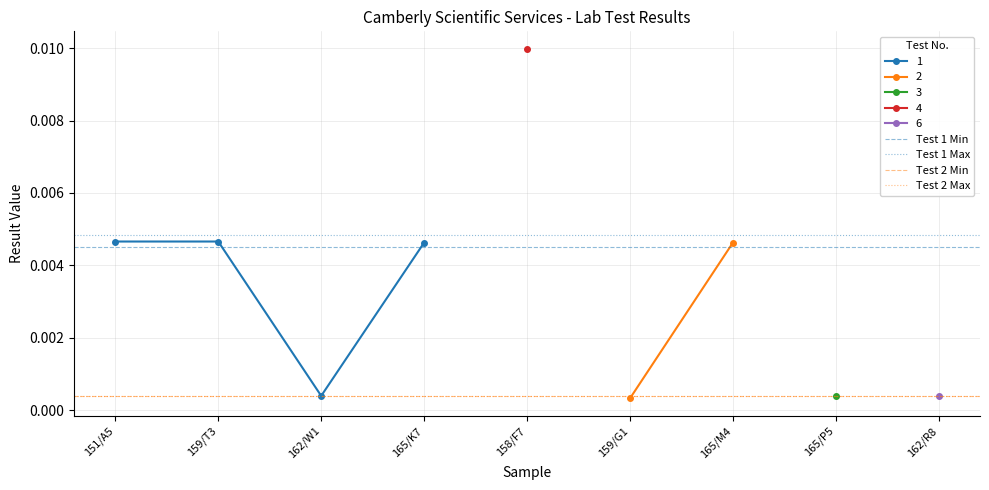

At which label does Test 1 Min reach its minimum?

151/A5